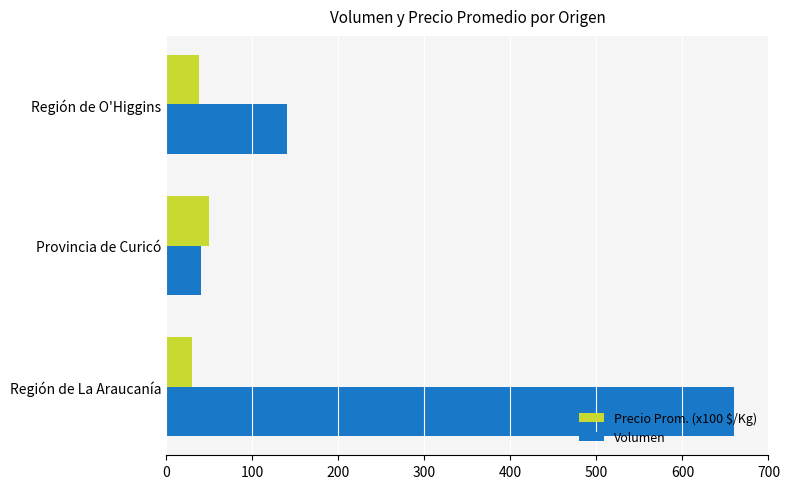

List the series in order of their peak value, highest first.

Volumen, Precio Prom. (x100 $/Kg)